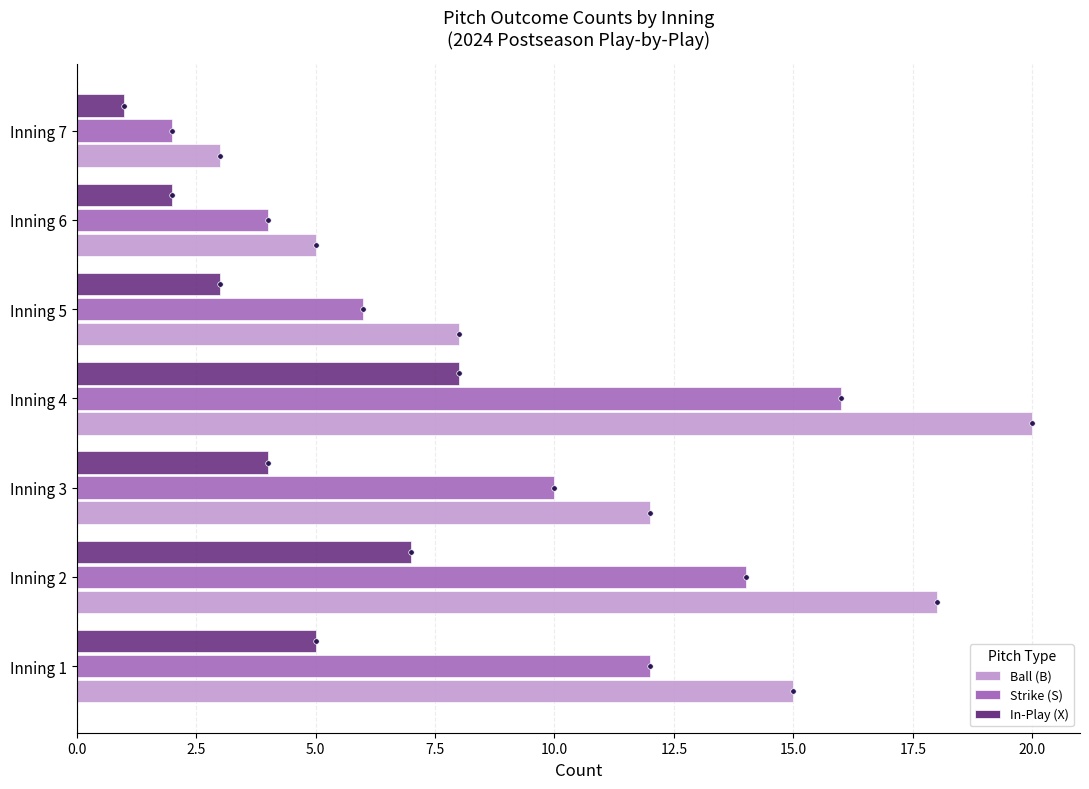

How many Strike (S) values are between 4 and 14?

5